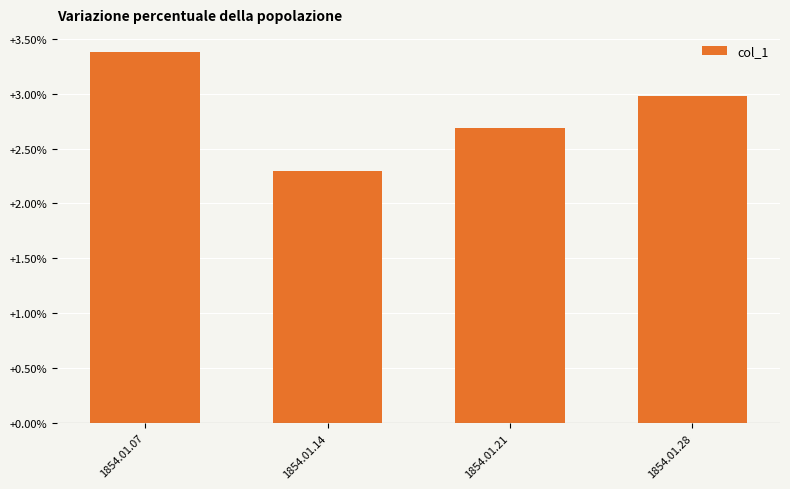

How many series are shown in this chart?

1